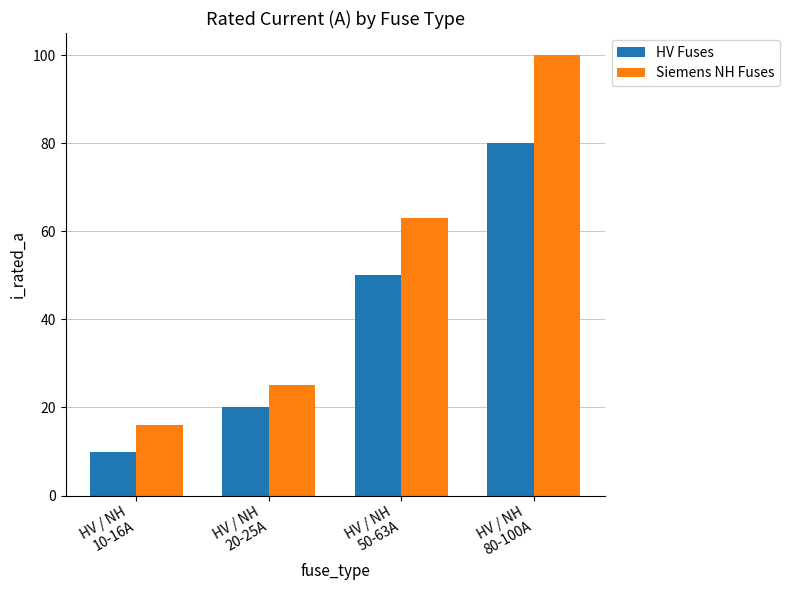

Reading left to right, what are all the values shown in this chart?

HV Fuses: 10	20	50	80
Siemens NH Fuses: 16	25	63	100